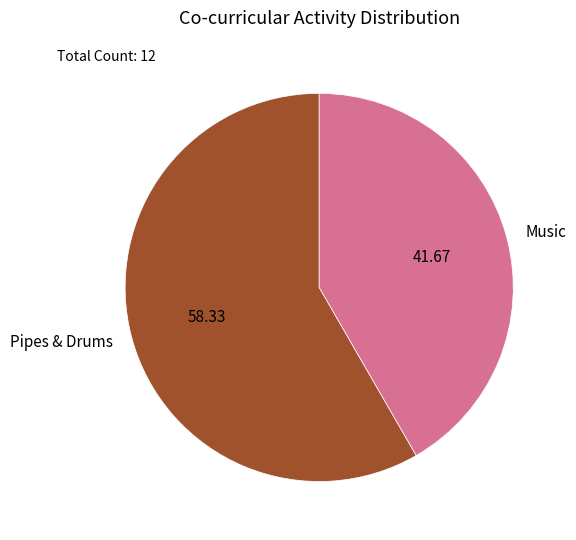

Between Music and Pipes & Drums, which is larger?

Pipes & Drums